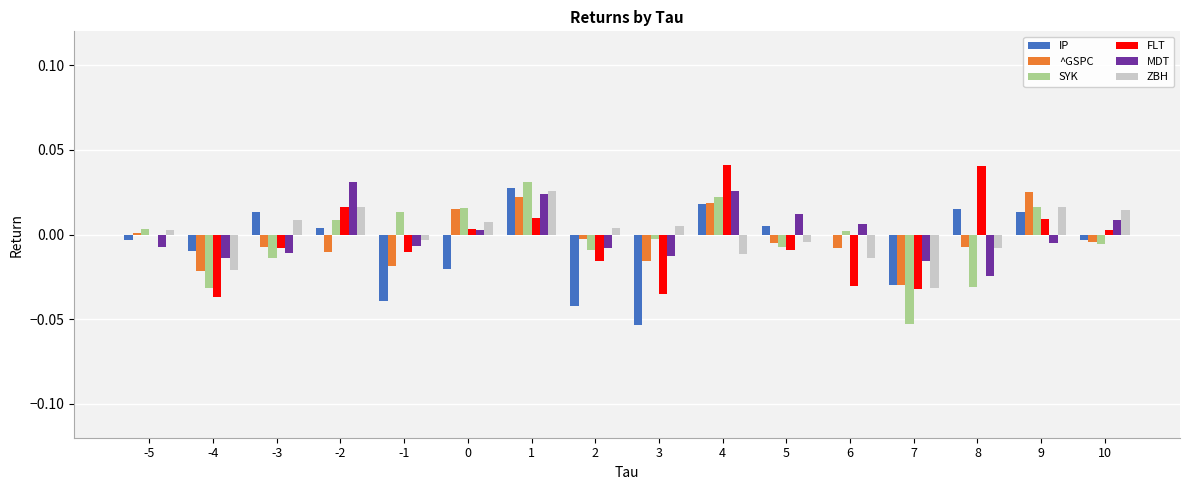

Between 1 and 10, which series saw the biggest shift?

SYK